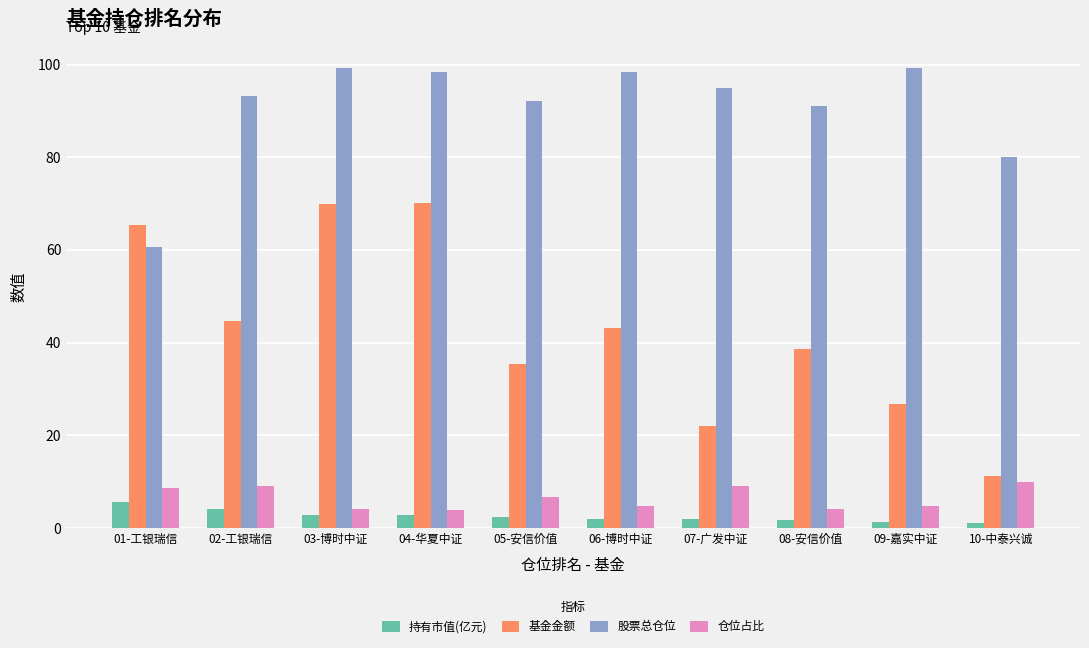

At 10-中泰兴诚, list the series in order from smallest to largest.

持有市值(亿元), 仓位占比, 基金金额, 股票总仓位